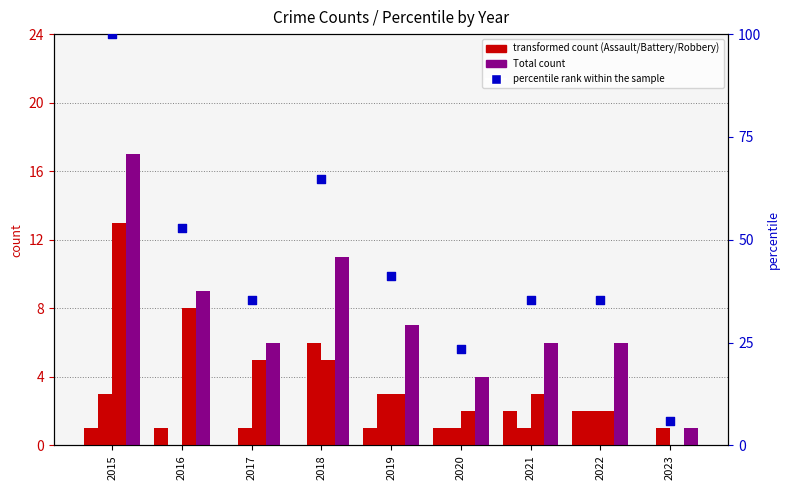

Which series has the largest total across all categories?

percentile rank within the sample